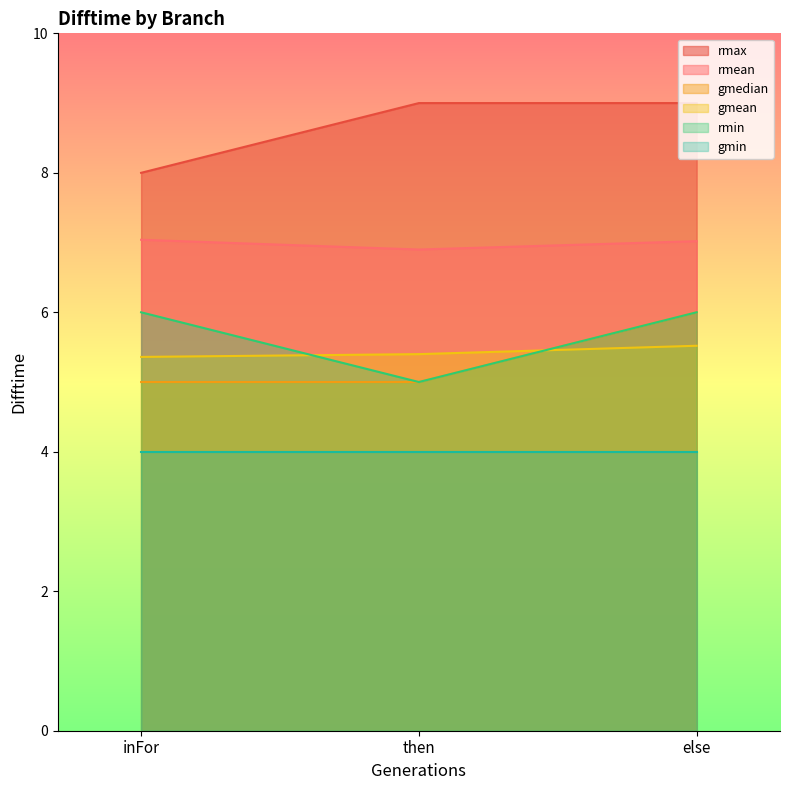

What is the spread (max minus min) of values at inFor?

4.0